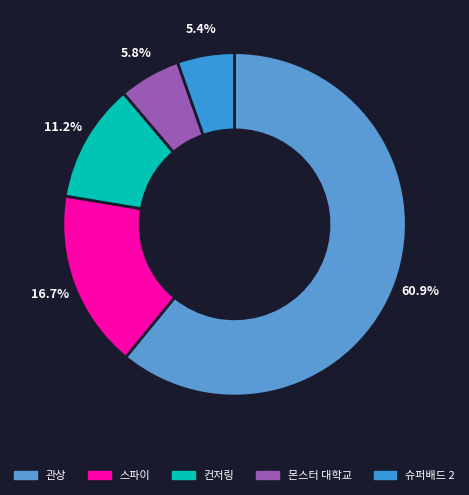

To the nearest percent, what is the difference between the 슈퍼배드 2 and 컨저링 slice percentages?

6%